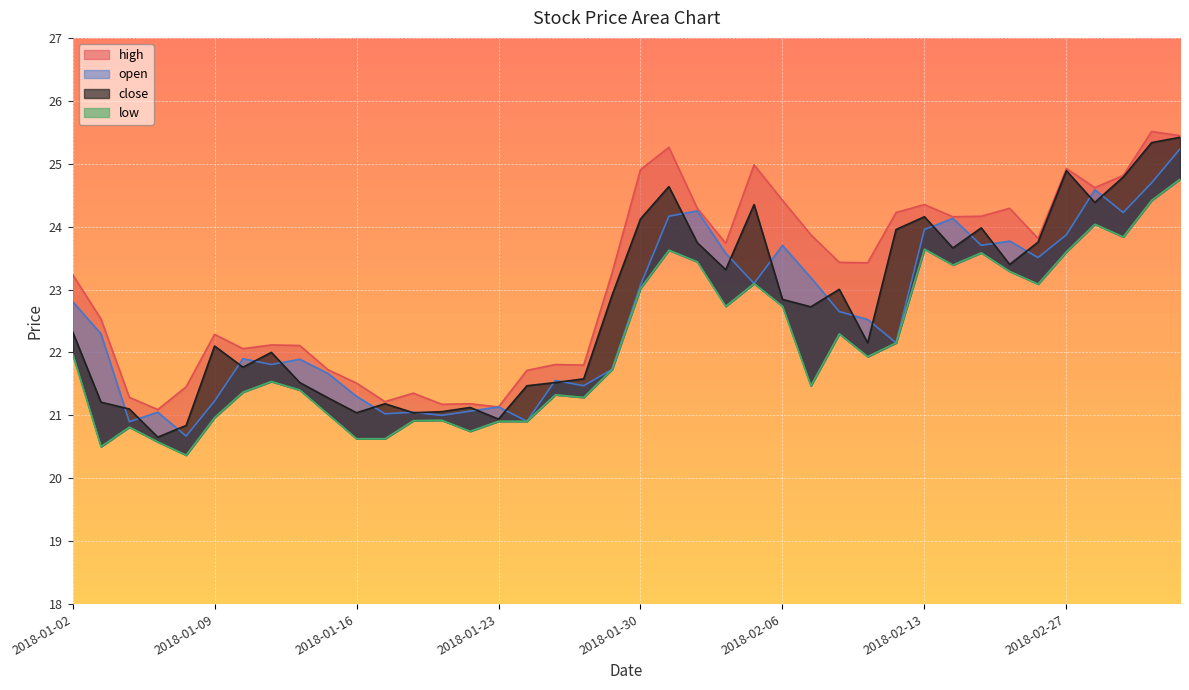

At which category does open reach its first local peak?

2018-01-05